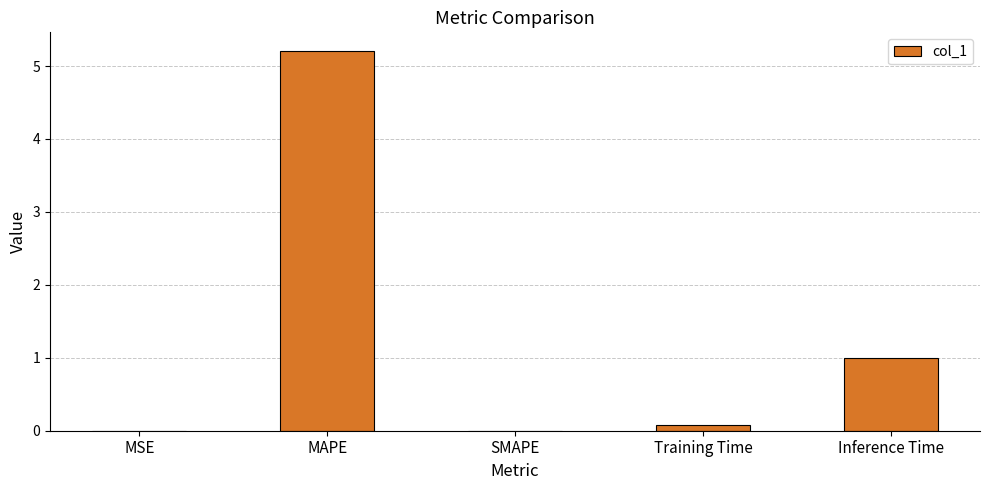

What is the sum of all values?

6.3